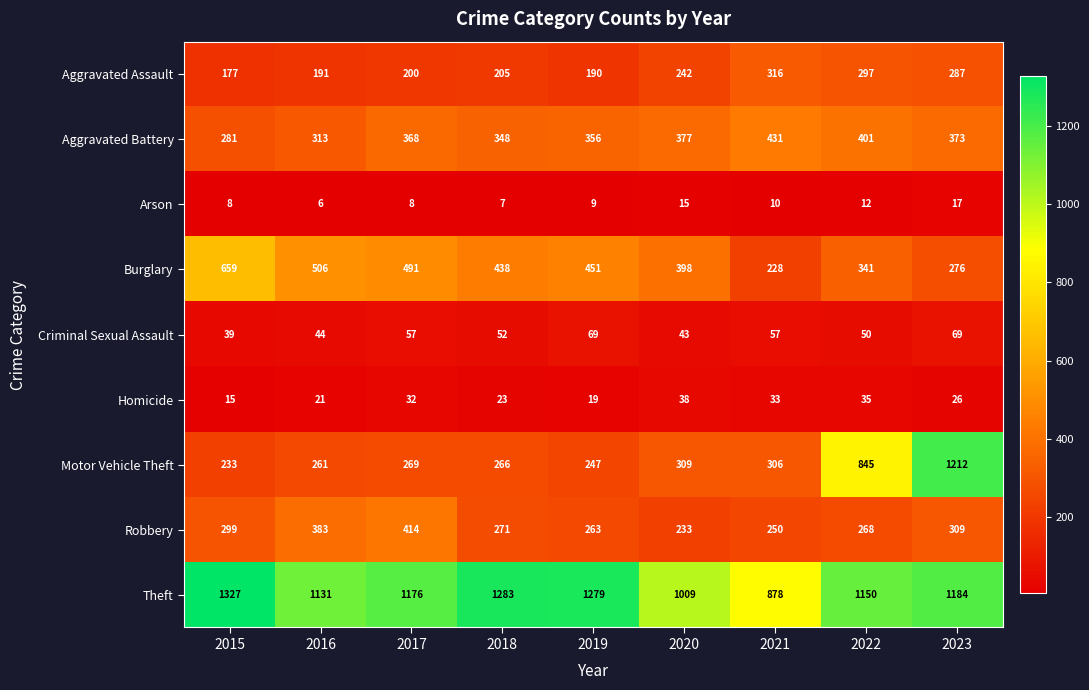

At which label is Homicide closest to 26?

2023